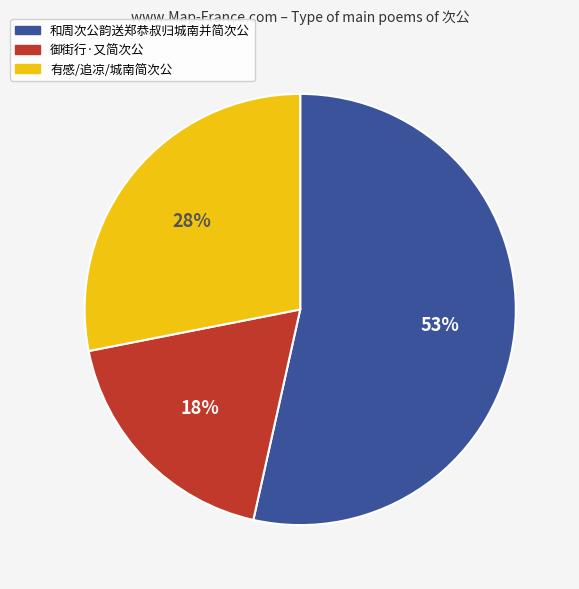

Does any single category account for the majority?

Yes